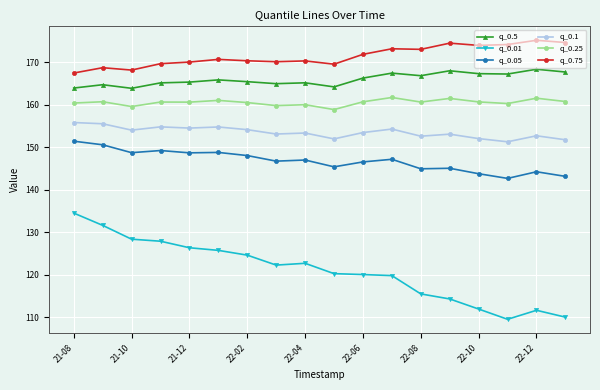

True or false: q_0.5 has more than 1 interior local peaks.

True